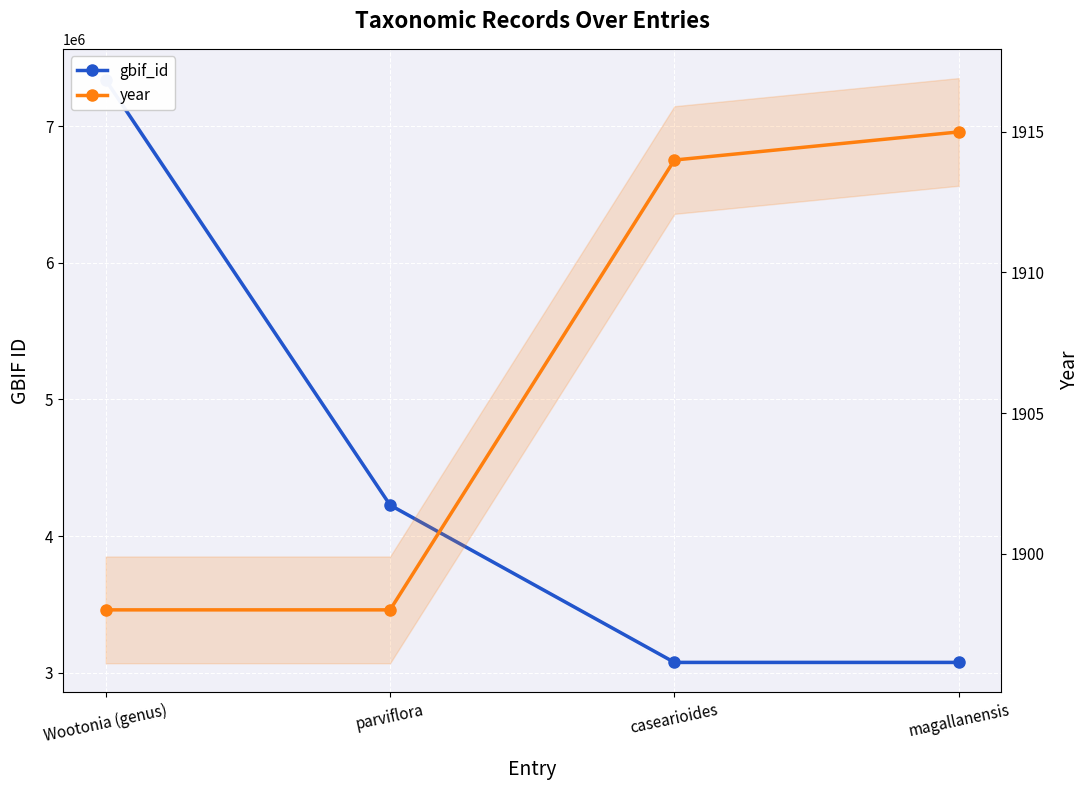

What is the average value of the year series?

1906